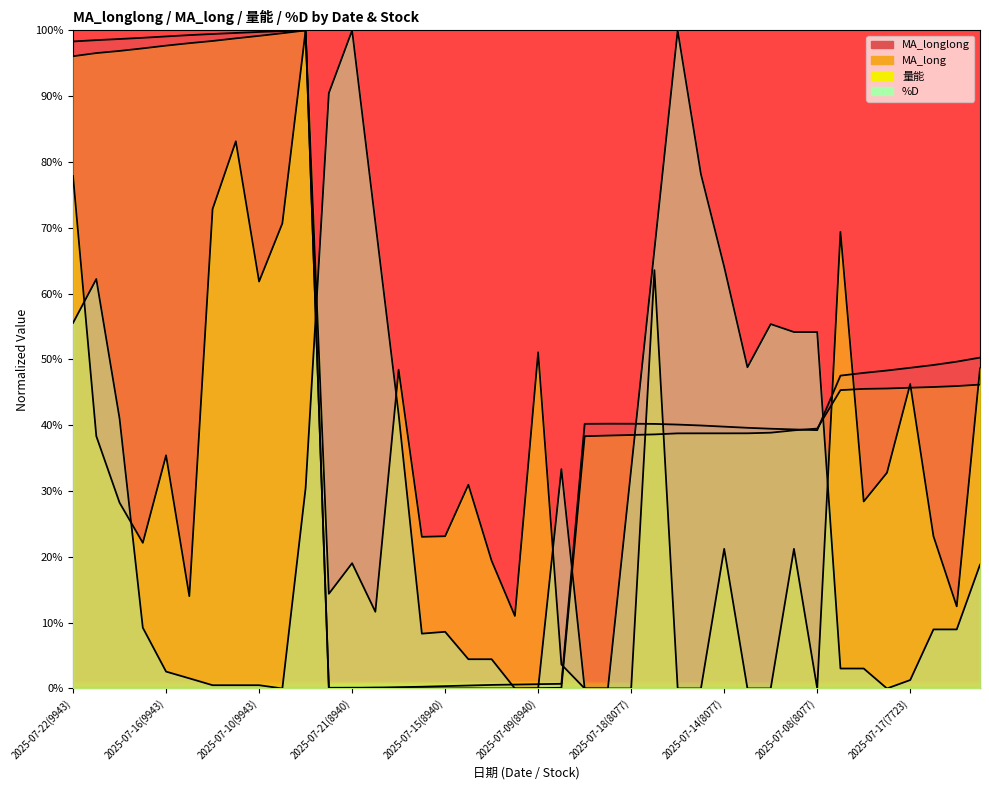

How many lines are shown in the chart?

4